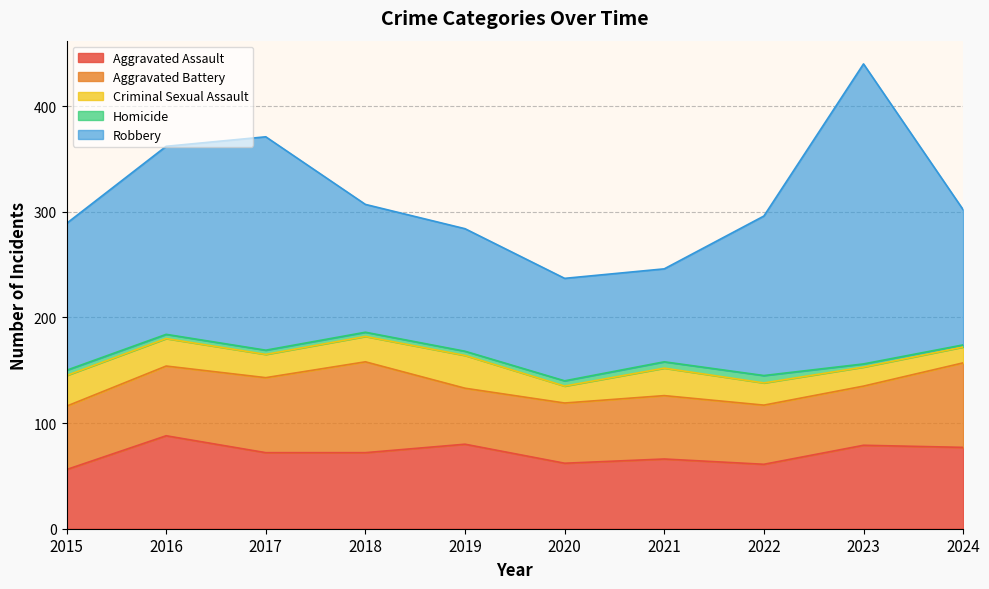

Between 2019 and 2020, which series saw the biggest shift?

Robbery